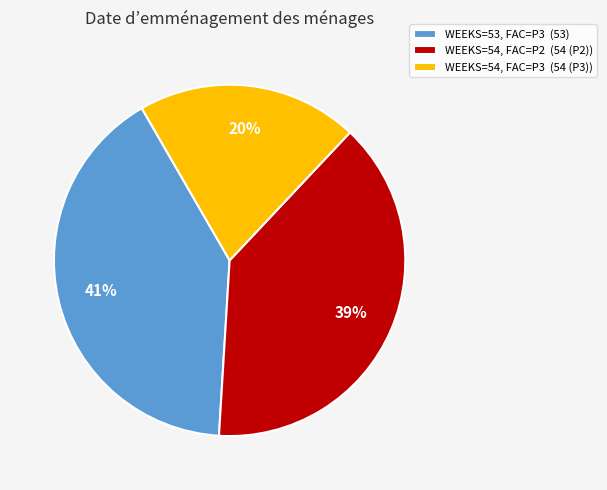

What is the smallest slice in the pie chart?

WEEKS=54, FAC=P3 (54 (P3))